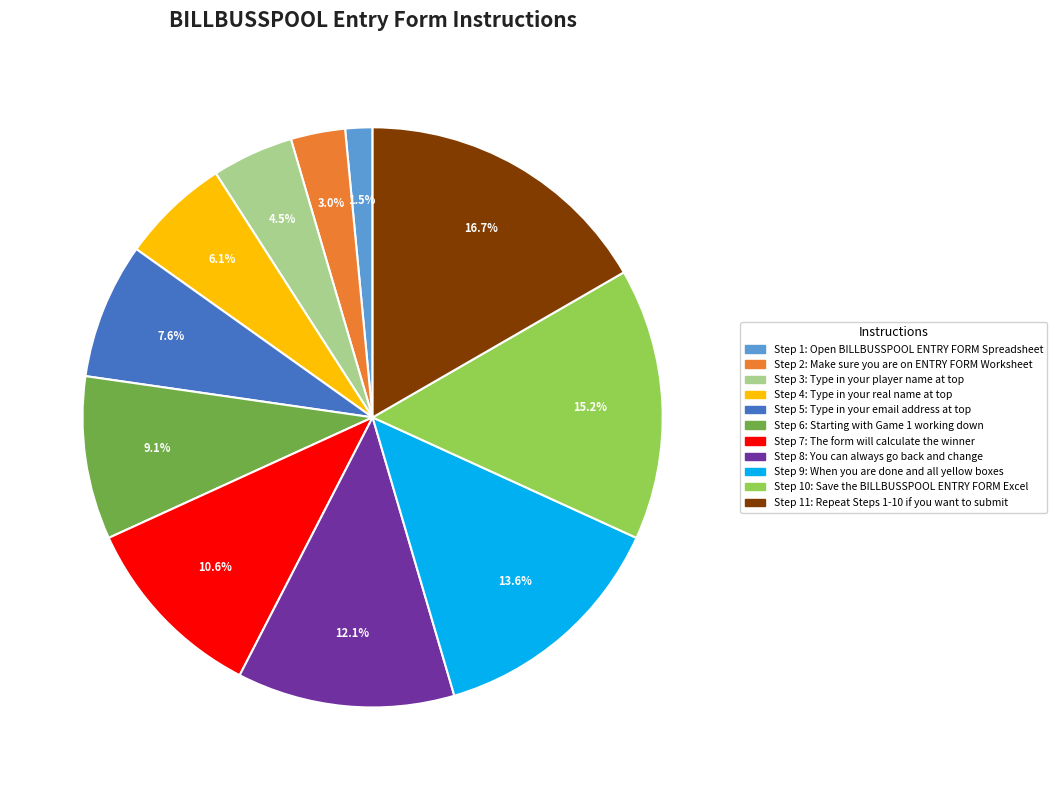

How many segments does this pie chart have?

11